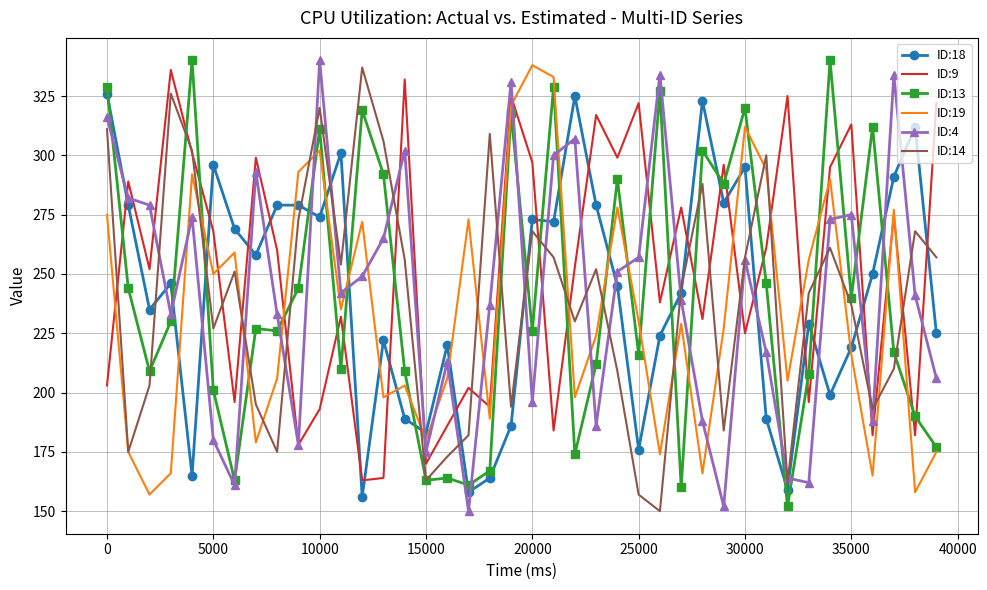

At how many categories does at least one series exceed 177?

40